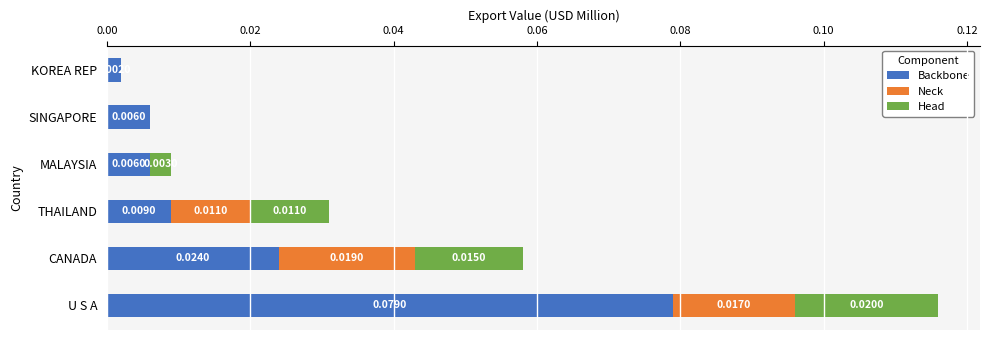

Which series has the widest spread of values?

Backbone